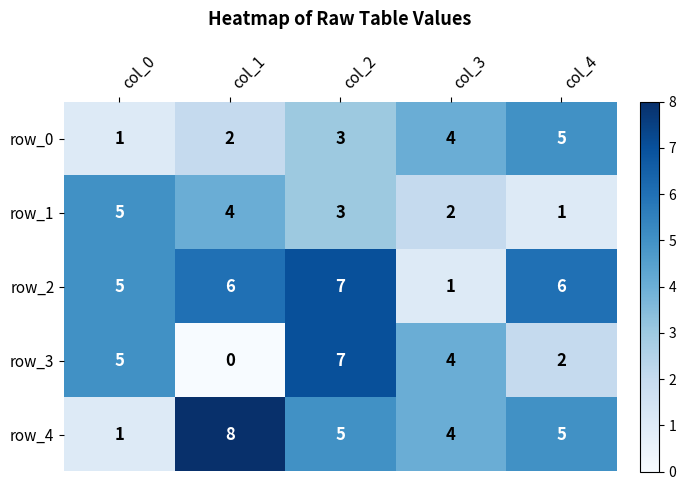

At which category is the sum across all series the highest?

col_2